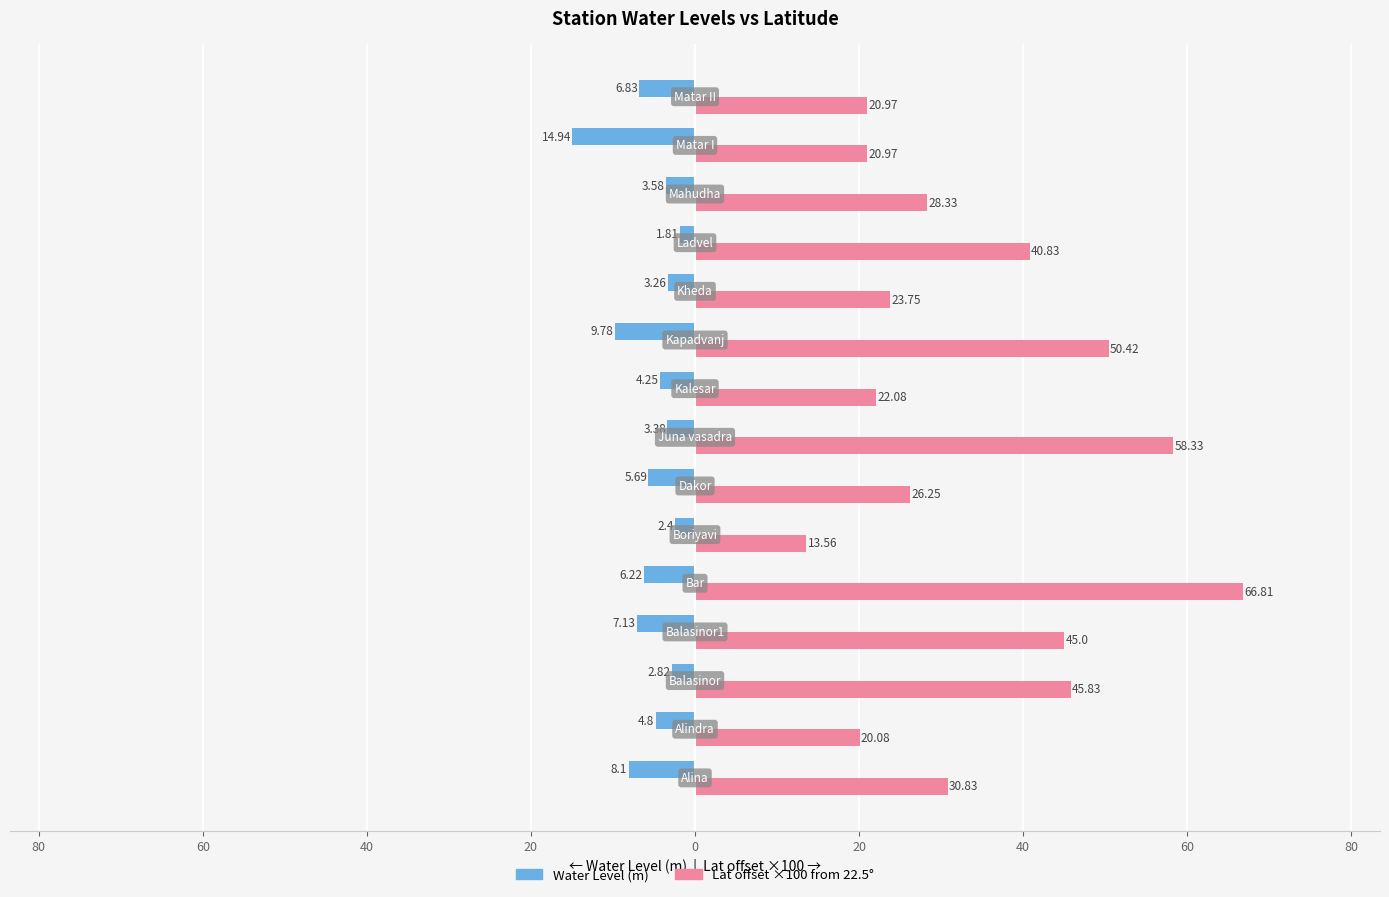

What is the sum of all Lat offset ×100 from 22.5° values?

514.0